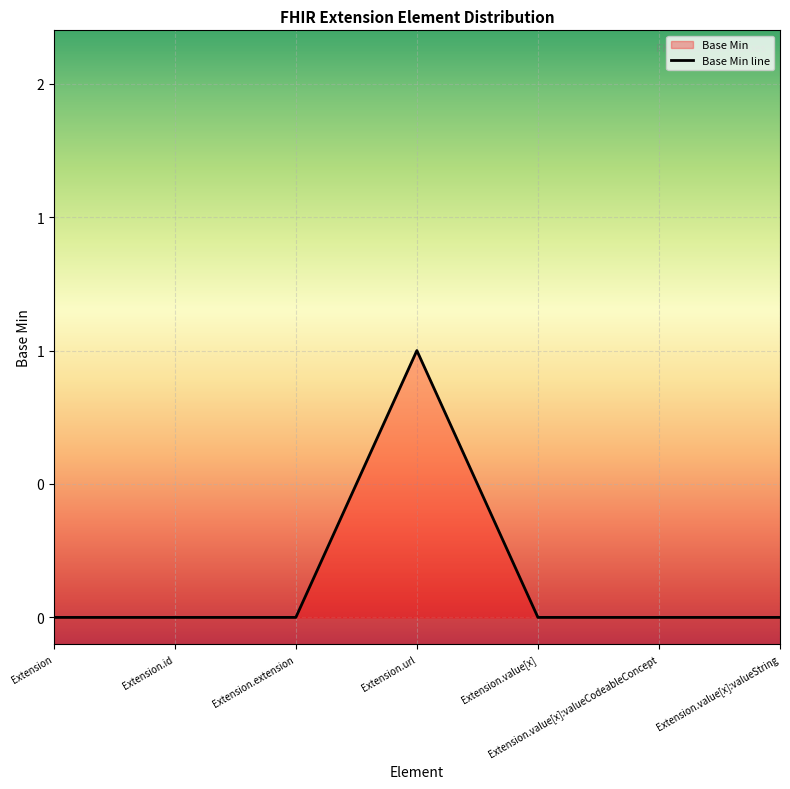

The chart shows a value of 2 at Extension.url. True or false?

False